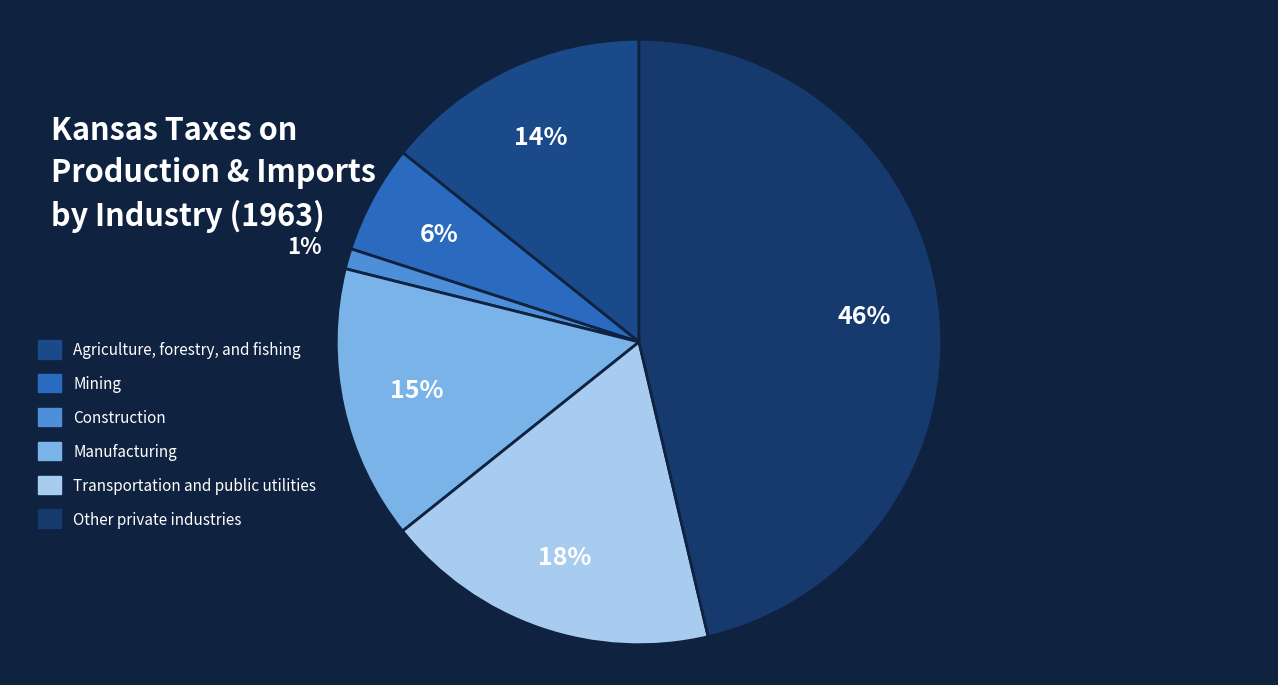

True or false: Construction accounts for 1% of the total.

True